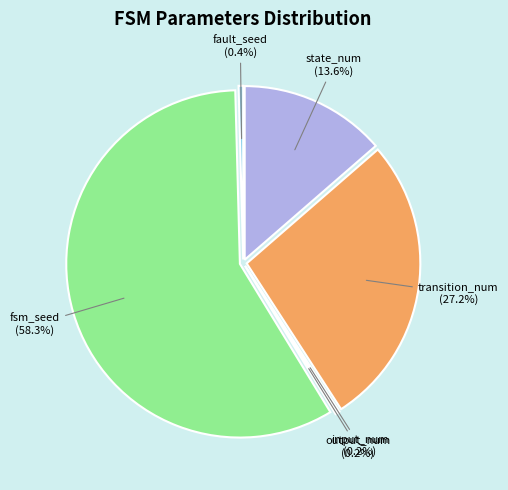

The output_num slice represents 0% of the pie. True or false?

True